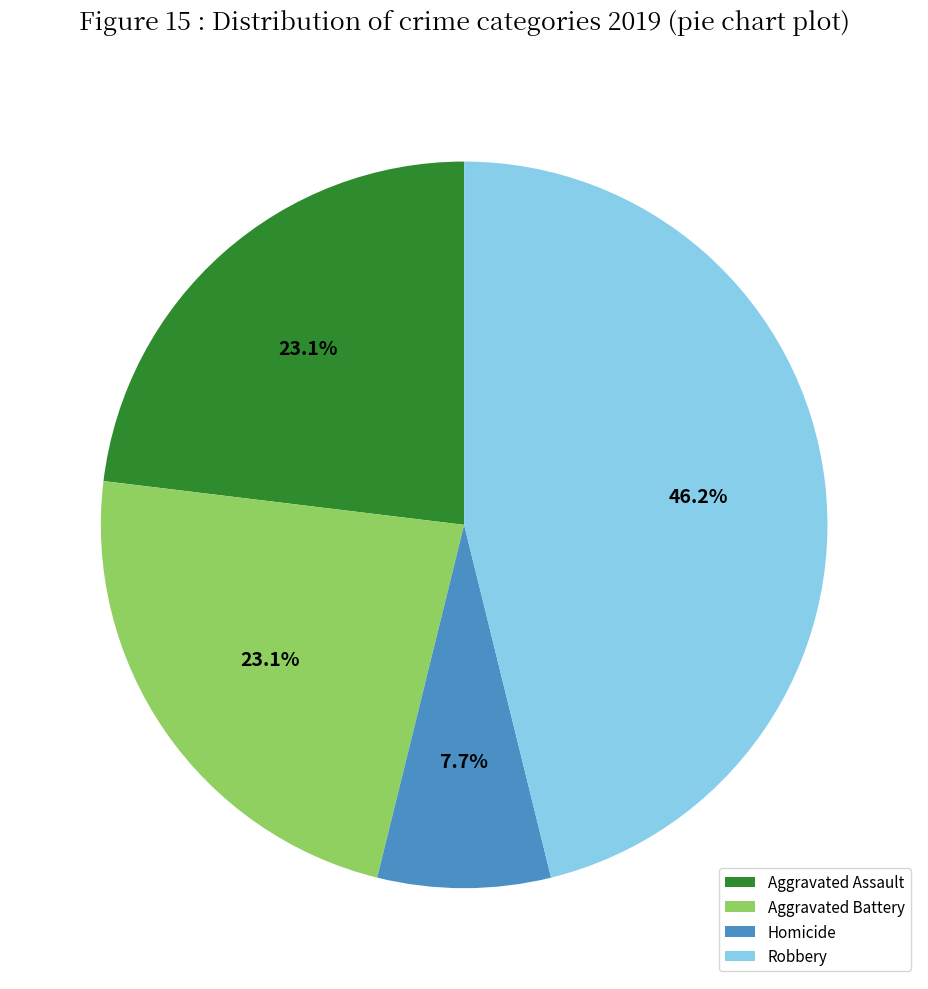

What is the smallest slice in the pie chart?

Homicide